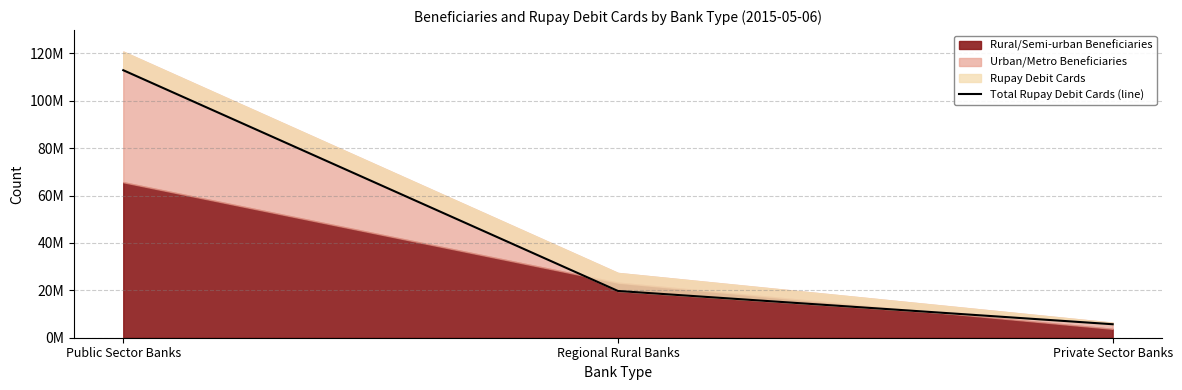

What is the sum of all values?

138364210